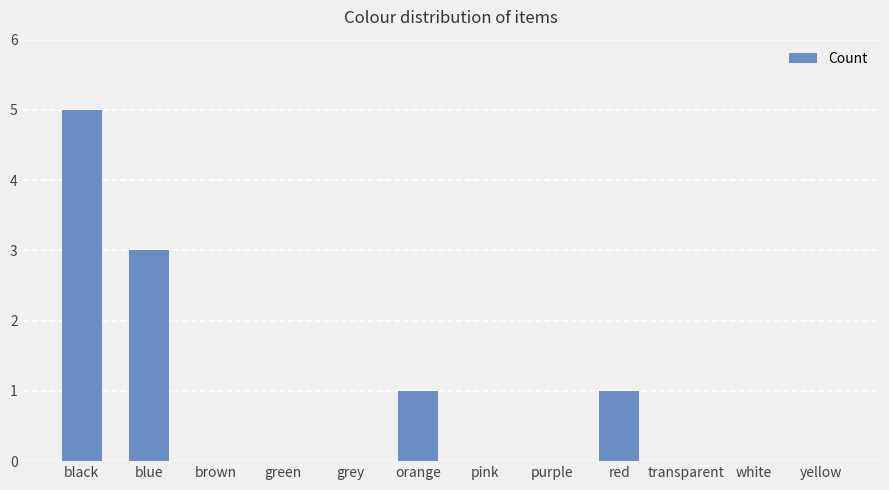

True or false: the data shows 0 at brown.

True